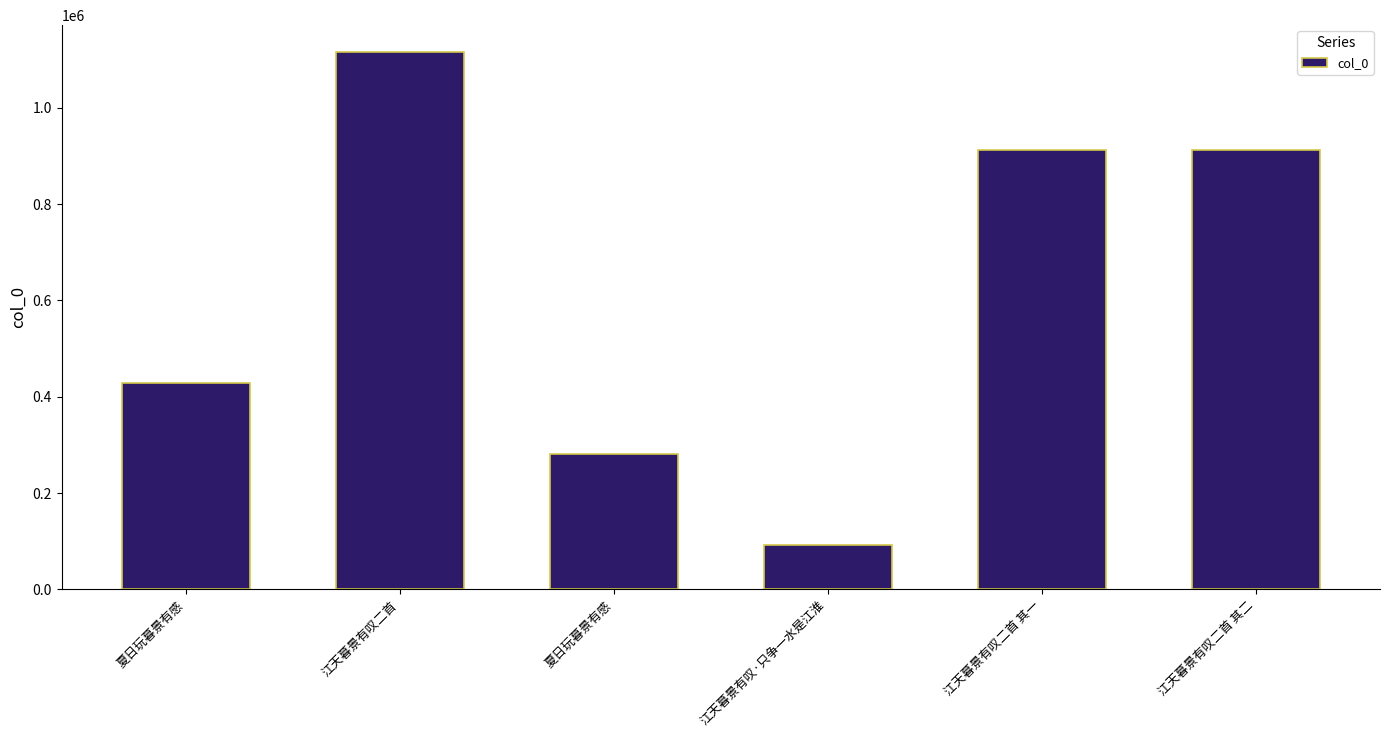

List the labels in order of value, largest first.

江天暮景有叹二首, 江天暮景有叹二首 其一, 江天暮景有叹二首 其二, 夏日玩暮景有感, 夏日玩暮景有感, 江天暮景有叹·只争一水是江淮